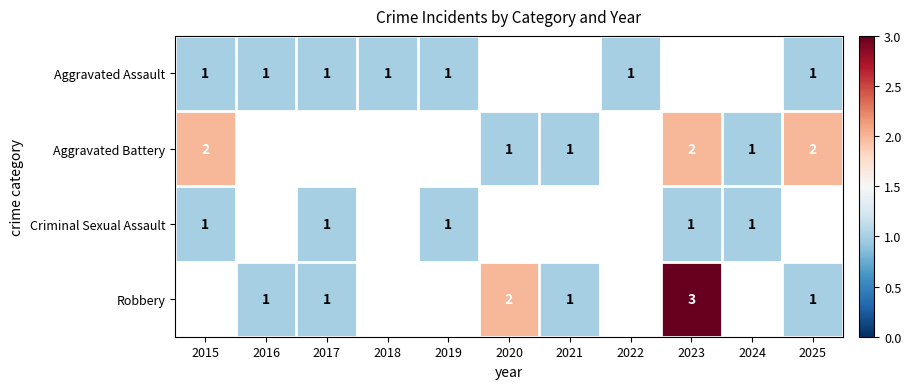

The Criminal Sexual Assault series shows 0.3 at 2019. True or false?

False